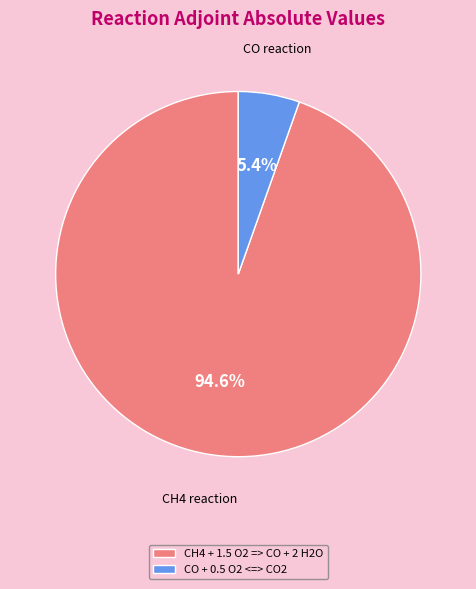

Combined, what portion of the pie is CO + 0.5 O2 <=> CO2 and CH4 + 1.5 O2 => CO + 2 H2O?

100.0%